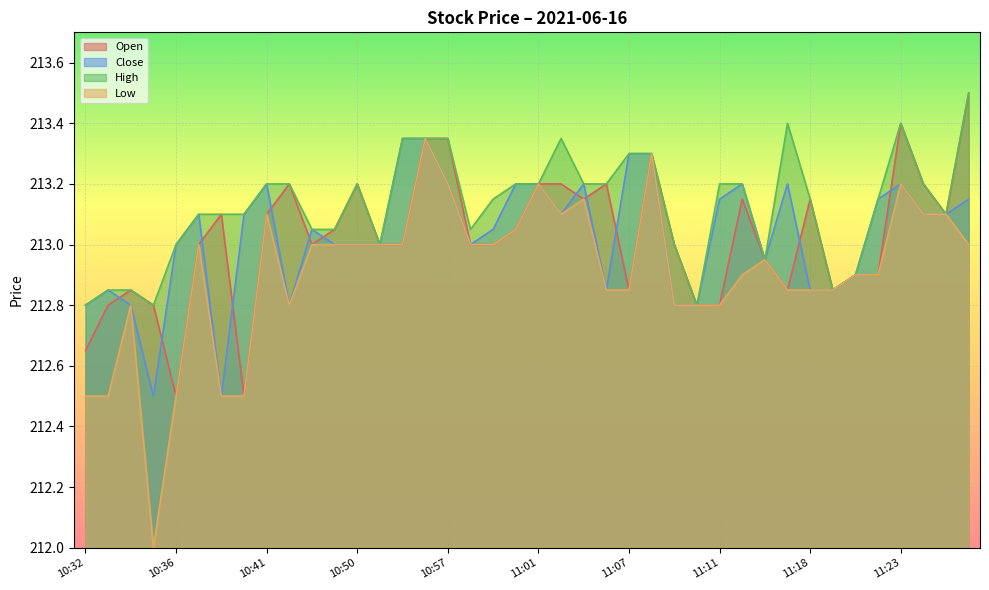

At which category does Open reach its first local valley?

10:36